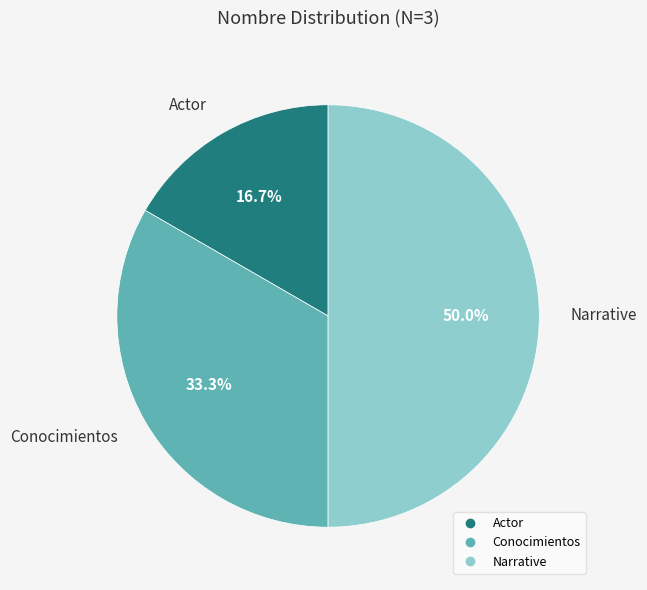

How many segments does this pie chart have?

3